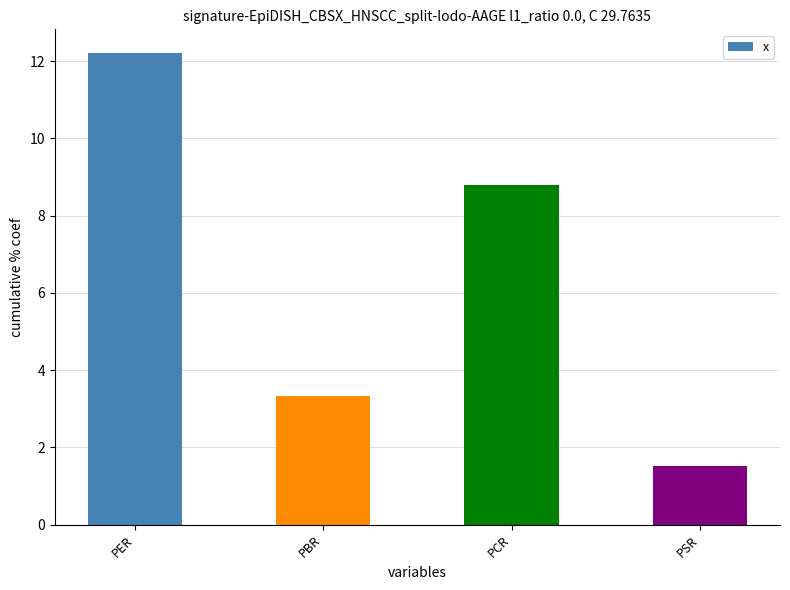

Approximately how many times larger is the value at PSR compared to PER?

0.1